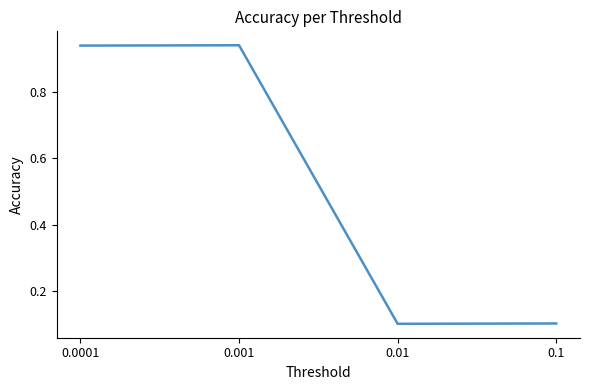

What is the sum of all values?

2.1